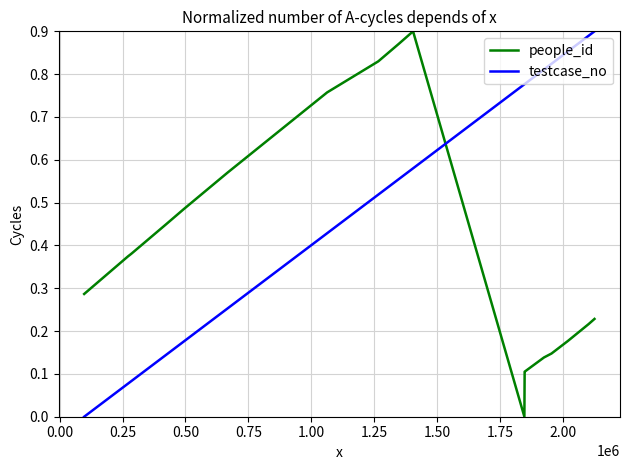

List the series in order of their overall mean, highest first.

testcase_no, people_id